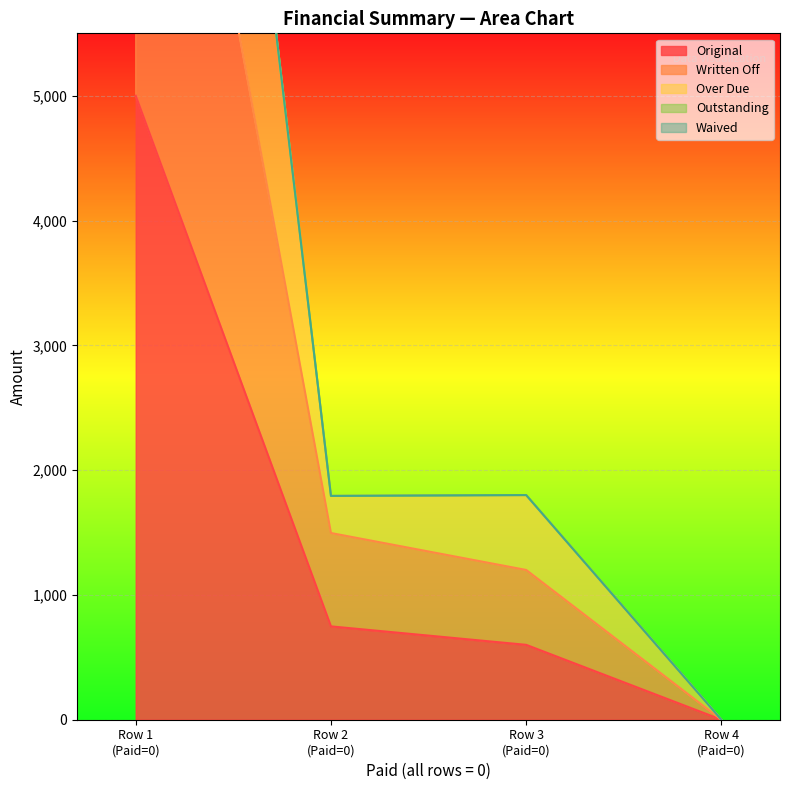

What is the difference between the highest and lowest values at 0?

10000.0